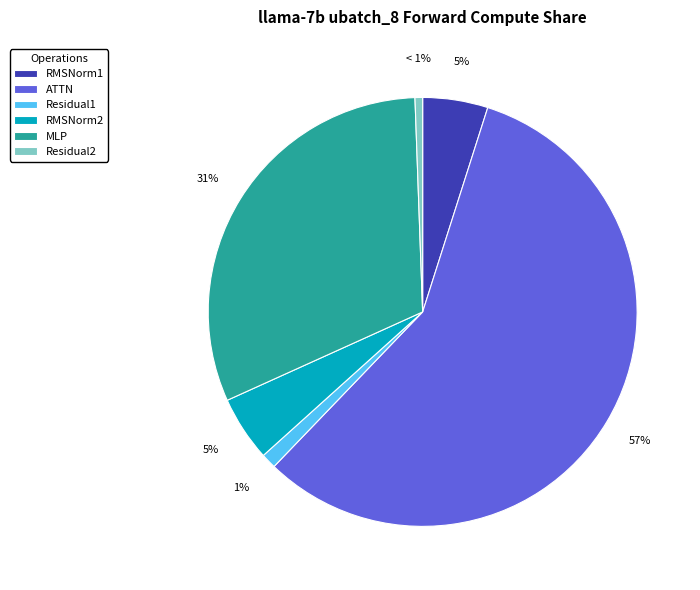

What percentage is the MLP slice, to the nearest percent?

31%